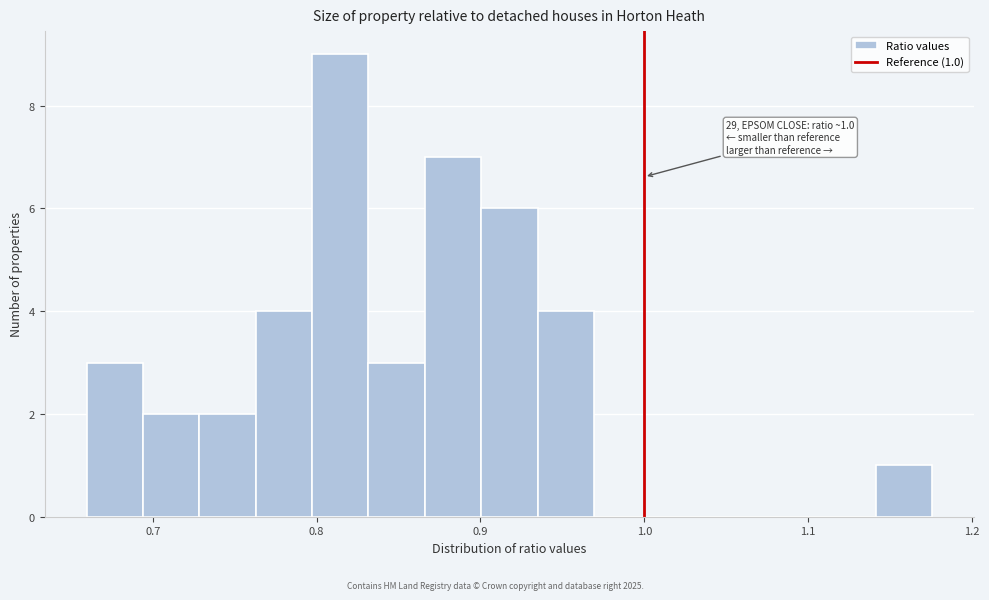

Around what value on the x-axis is the tallest bar? Give the approximate position of its centre, as read against the axis.

0.81